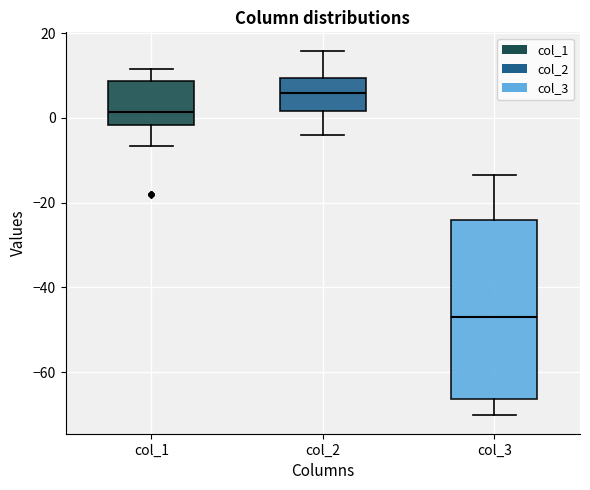

Which box is the tallest, from its lower edge to its upper edge?

col_3